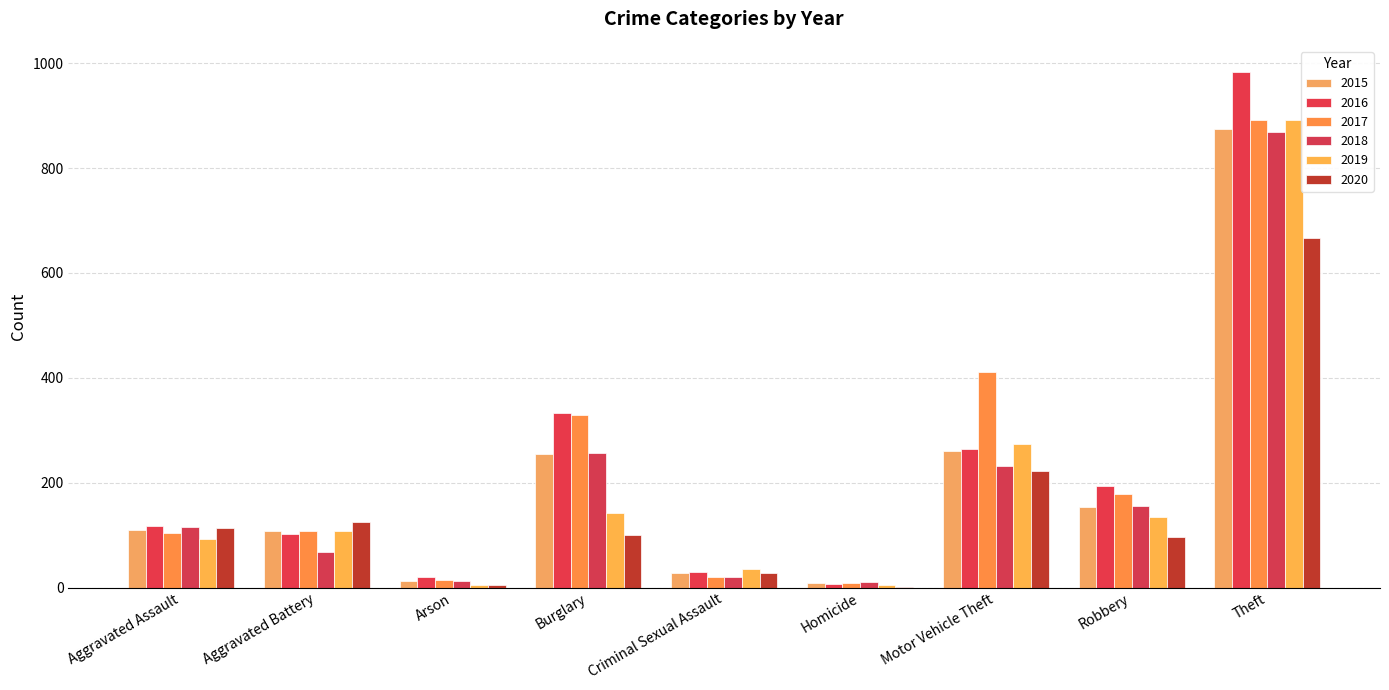

Which category has the lowest value in the 2016 series?

Homicide